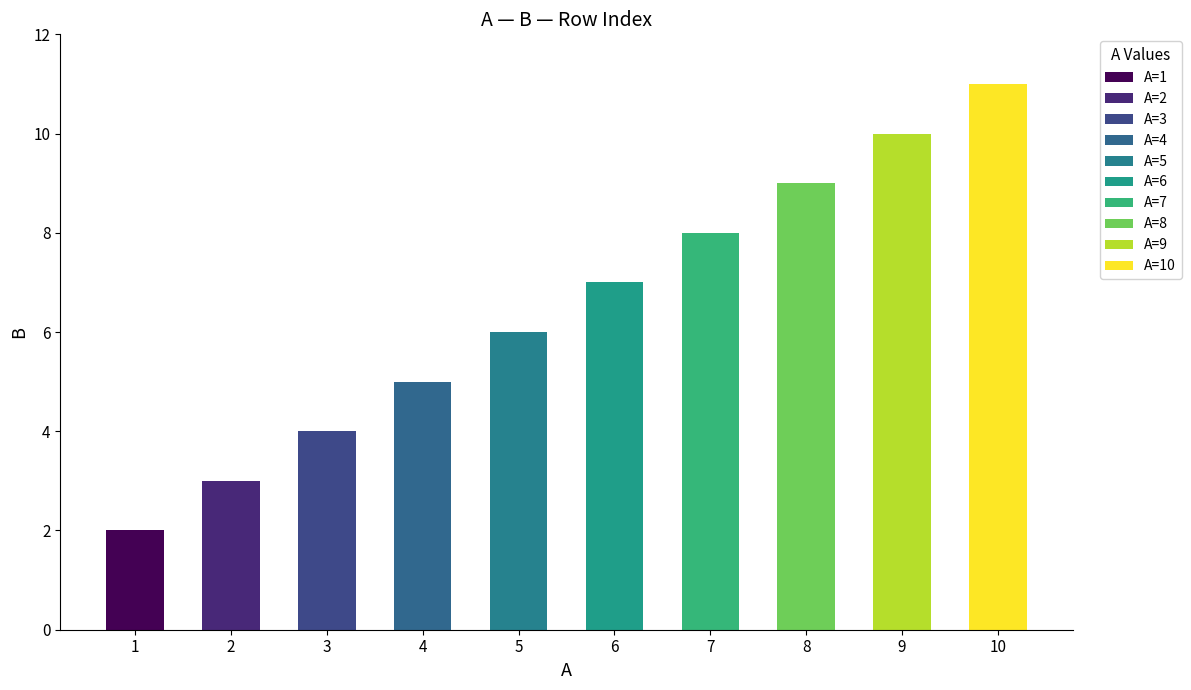

What is the change in value from 1 to 7?

+6